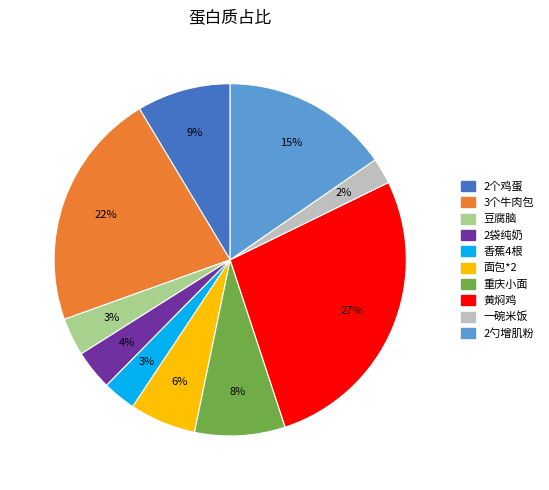

Which has a higher value, 豆腐脑 or 黄焖鸡?

黄焖鸡